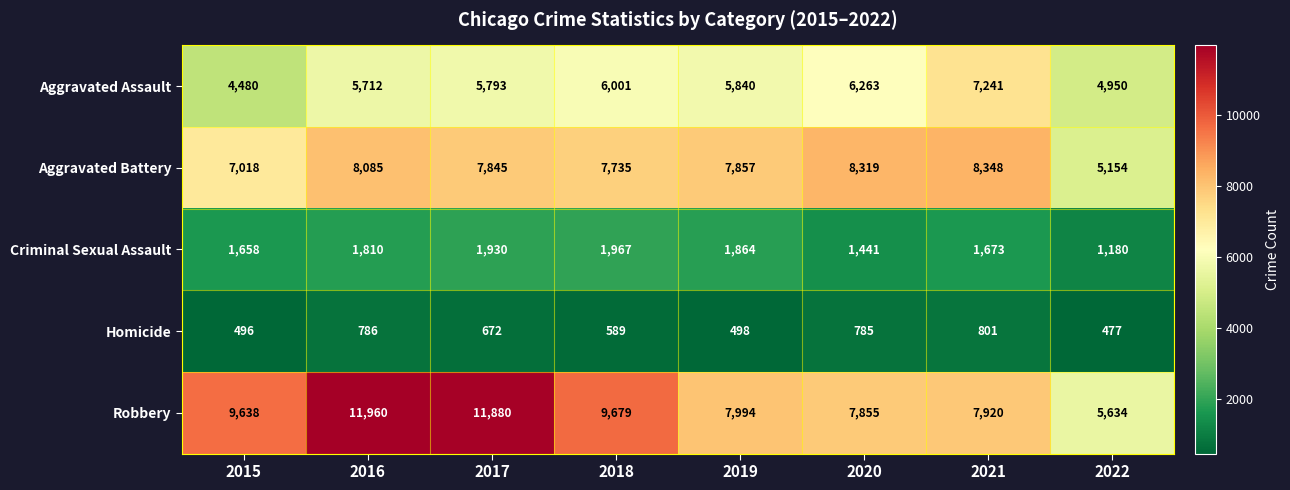

List the series in order of their peak value, highest first.

Robbery, Aggravated Battery, Aggravated Assault, Criminal Sexual Assault, Homicide